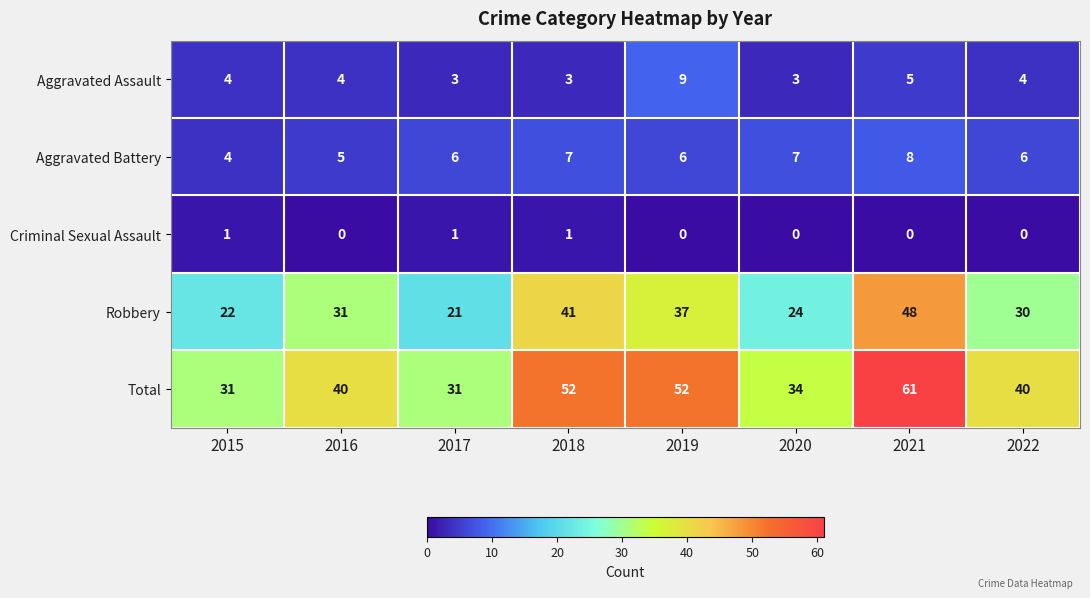

What is the spread (max minus min) of values at 2017?

30